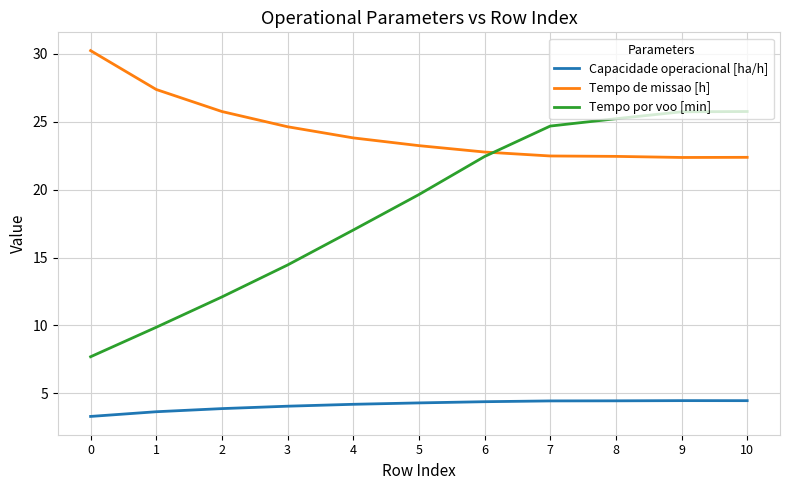

What is the smallest value displayed?

3.3